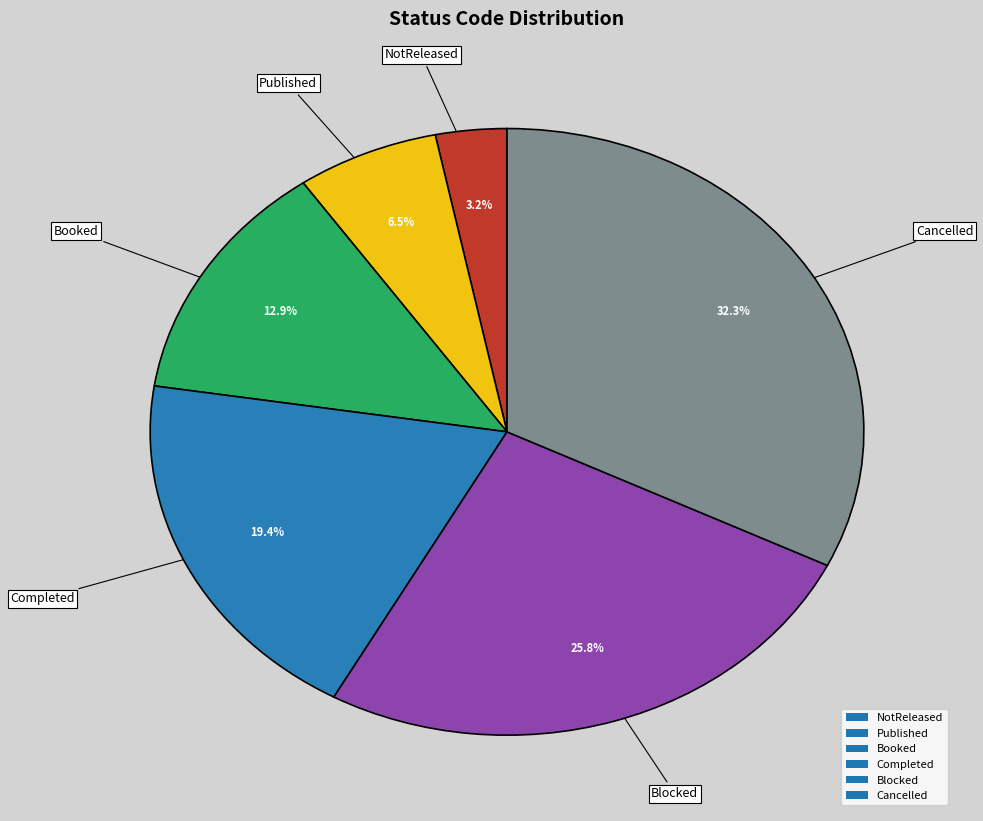

Rank the categories by value from highest to lowest.

Cancelled, Blocked, Completed, Booked, Published, NotReleased